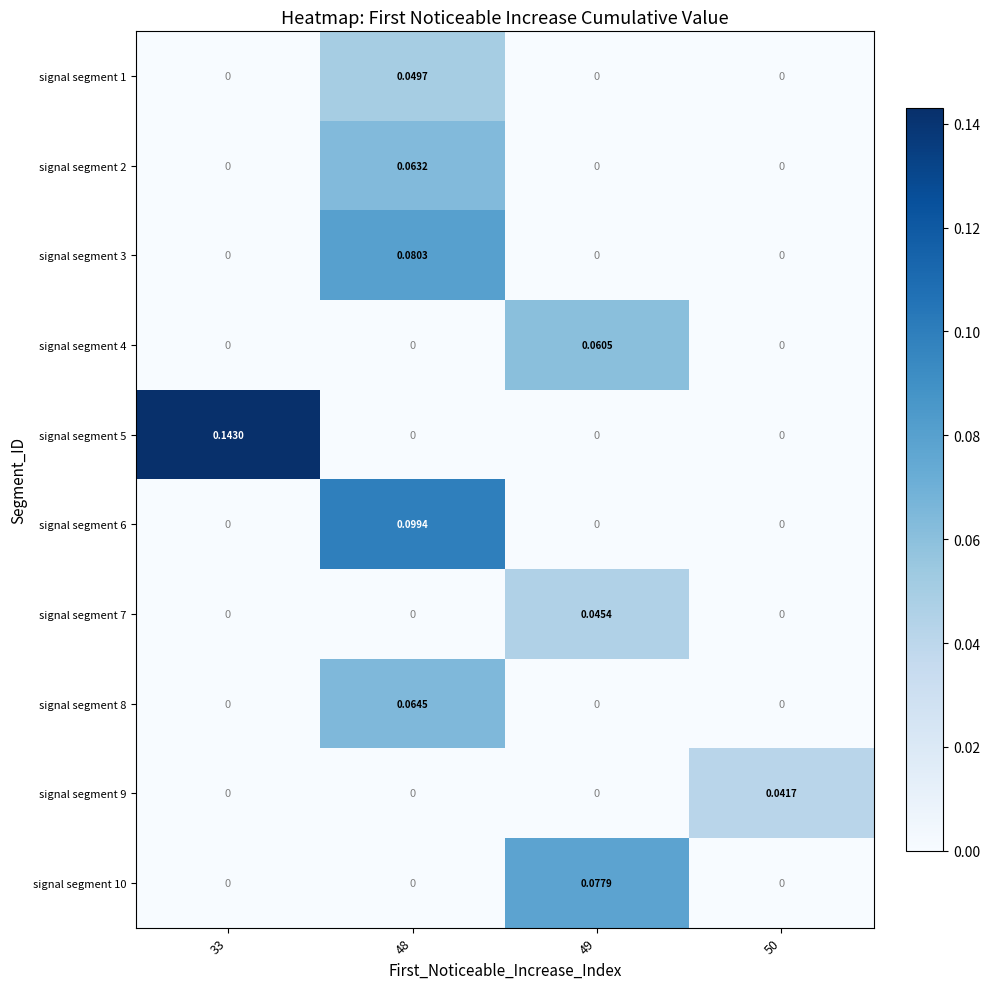

Is the value of signal segment 1 at 33 greater than the value of signal segment 3 at 48?

No